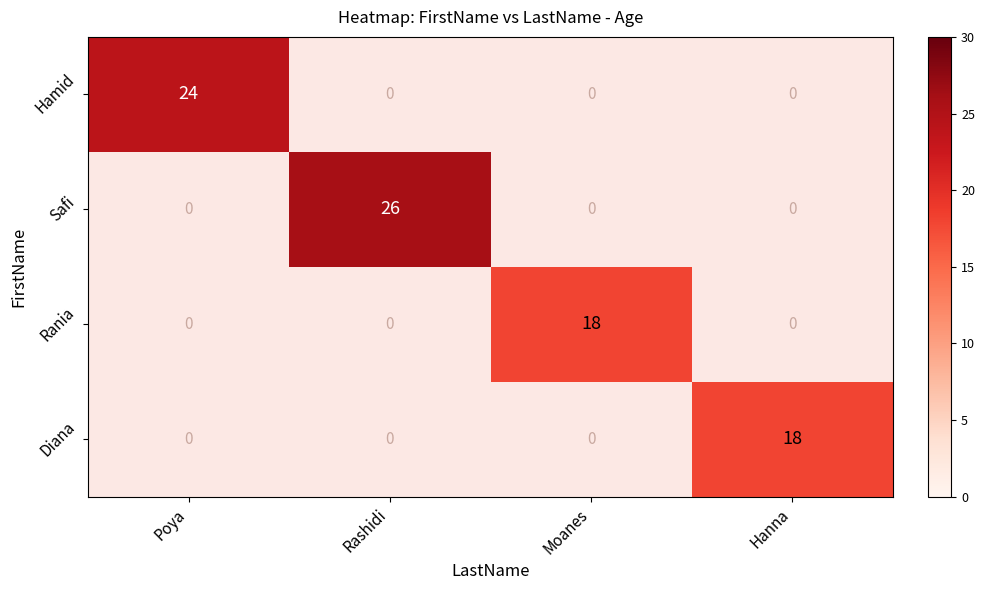

At which category is the sum across all series the highest?

Rashidi